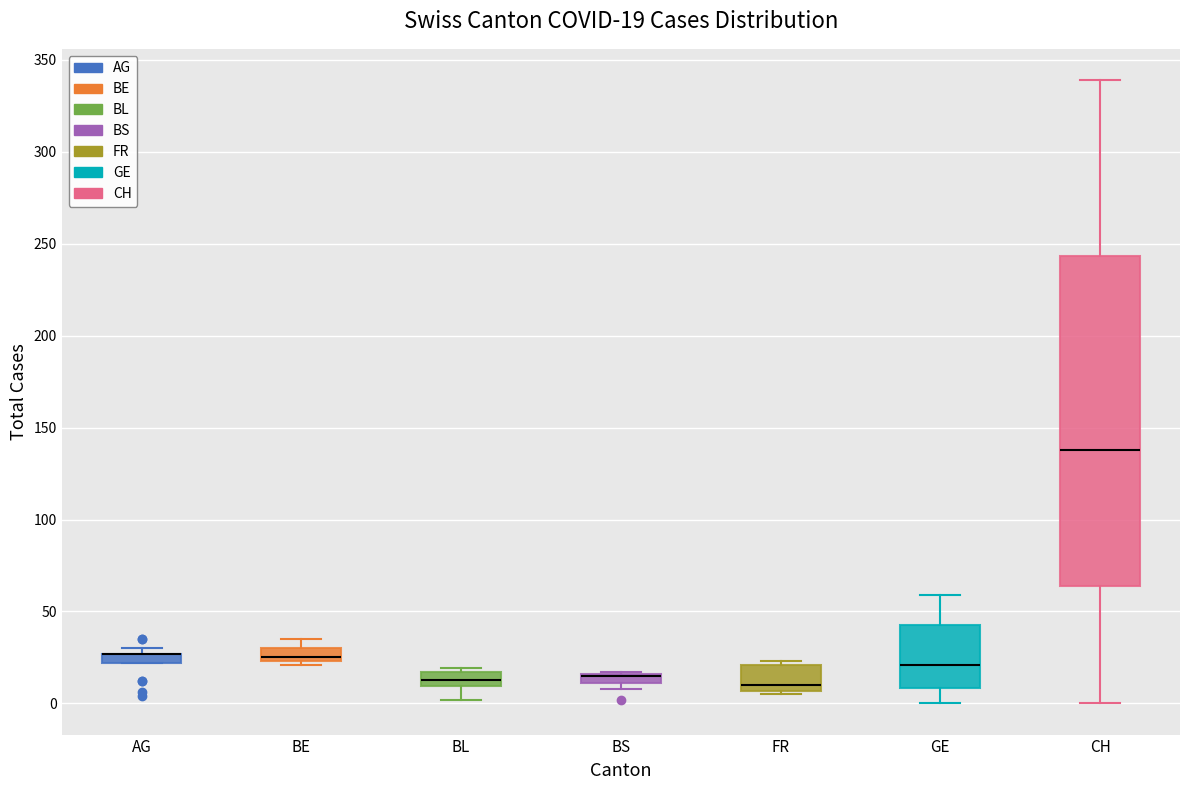

Comparing the boxes themselves (not the whiskers), which one is the tallest?

CH